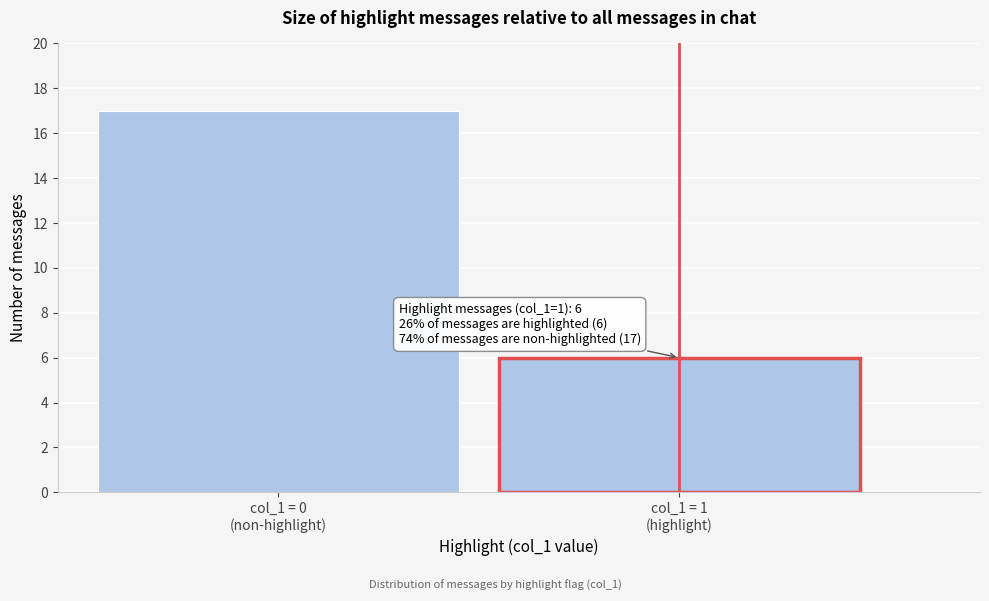

Reading right to left, extract all data points from this chart.

6	17